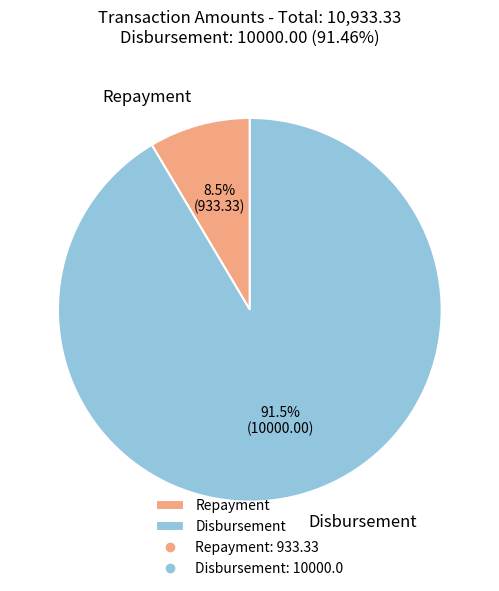

How much of the chart is everything except Repayment?

91.5%